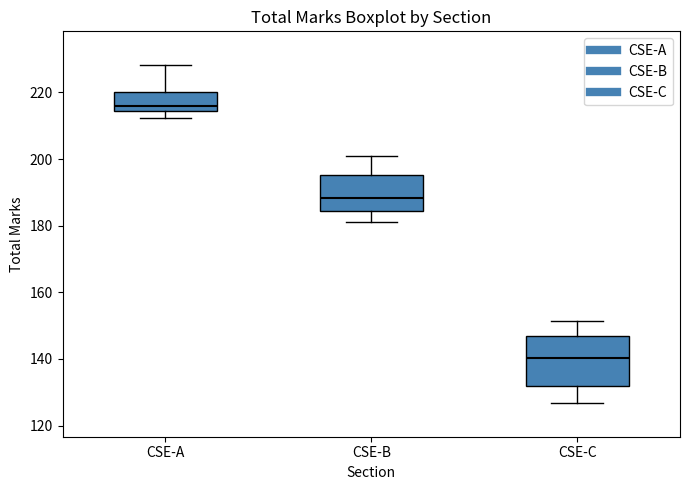

Reading left to right, transcribe this box plot: for each box, give where its median line is, the range the box spans, and where its two whiskers end, as read against the y-axis. The values are not printed on the chart, so give them approximately, as read against the axis.

CSE-A: median 216, box 214 to 220, whiskers 212 to 228
CSE-B: median 188, box 184 to 196, whiskers 182 to 202
CSE-C: median 140, box 132 to 146, whiskers 126 to 152